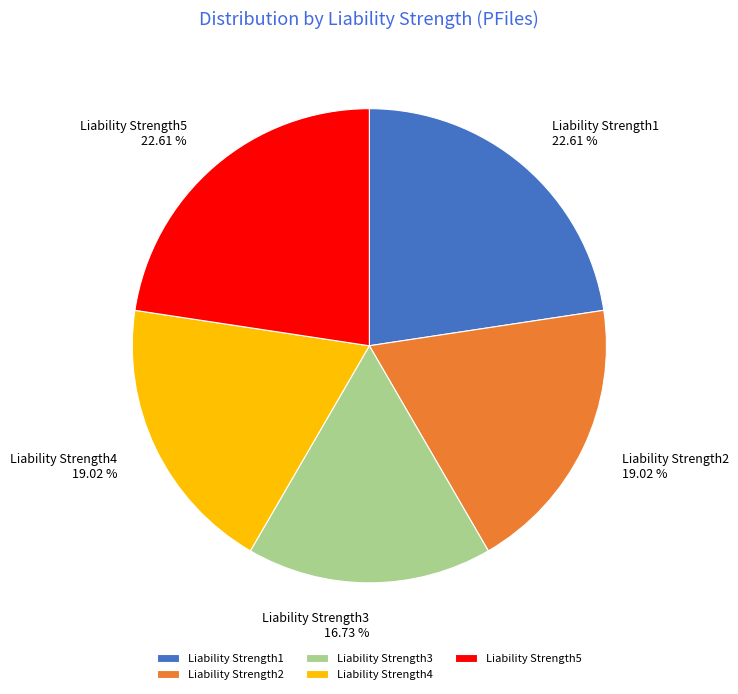

True or false: Liability Strength5 accounts for 34% of the total.

False